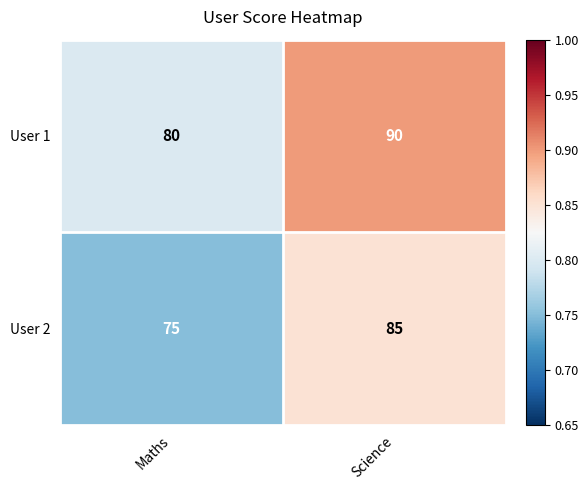

What is the difference between the highest and lowest values at Maths?

5